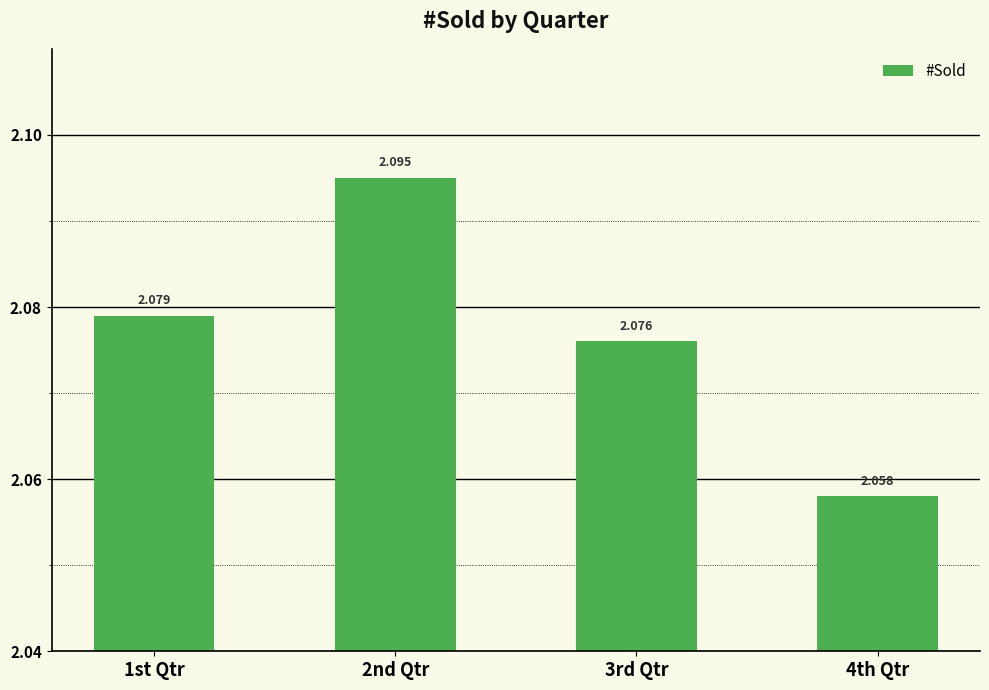

True or false: the data shows 2.1 at 2nd Qtr.

True